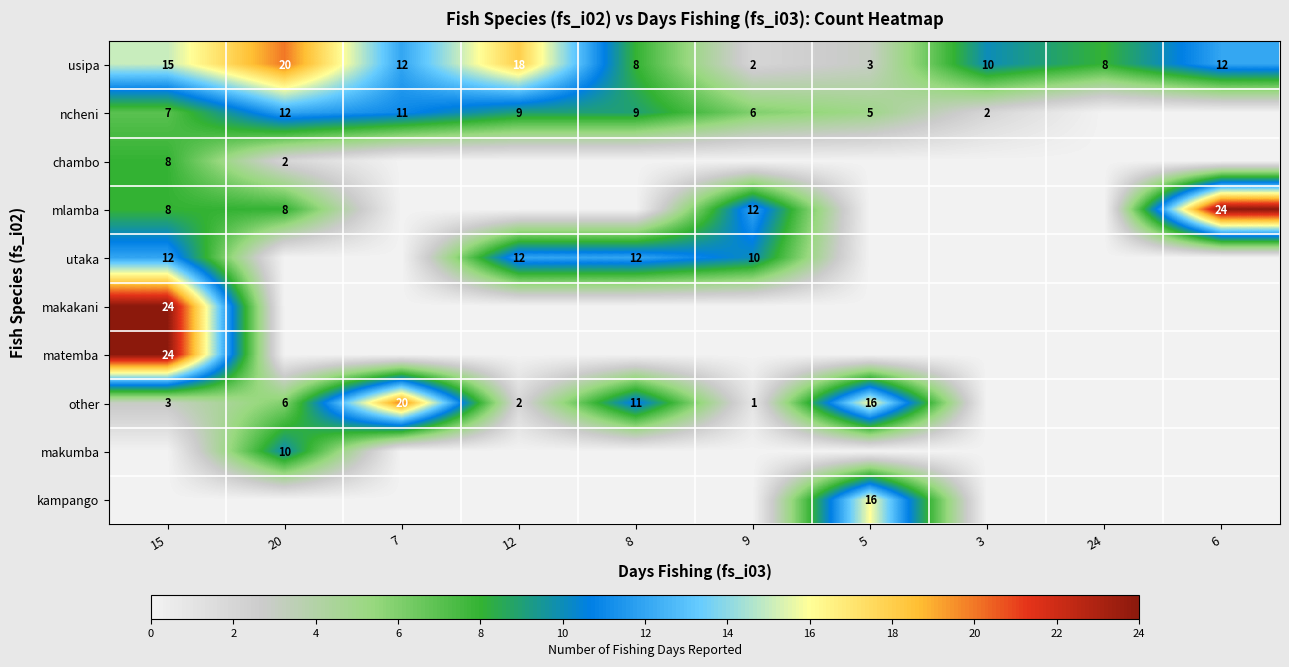

At which label does usipa reach its peak?

20